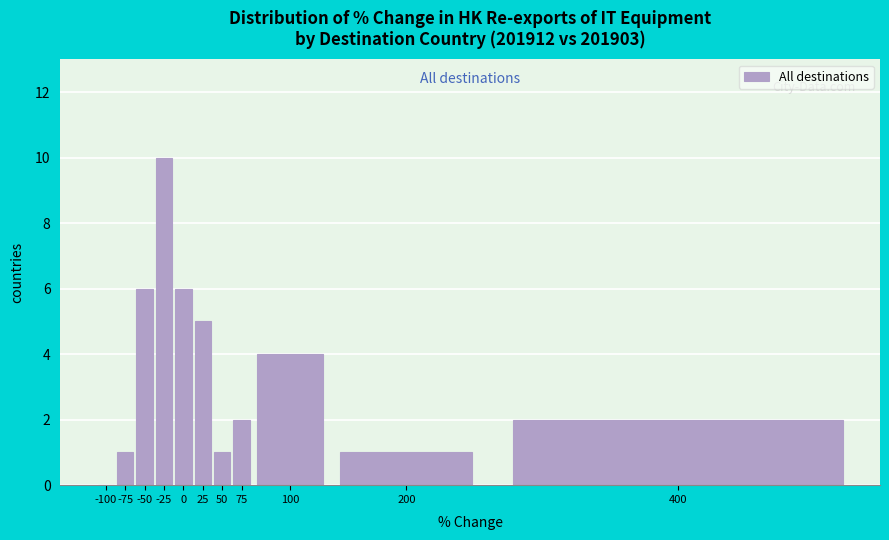

Reading right to left, what are all the values shown in this chart?

400=2	200=1	100=4	75=2	50=1	25=5	0=6	-25=10	-50=6	-75=1	-100=0